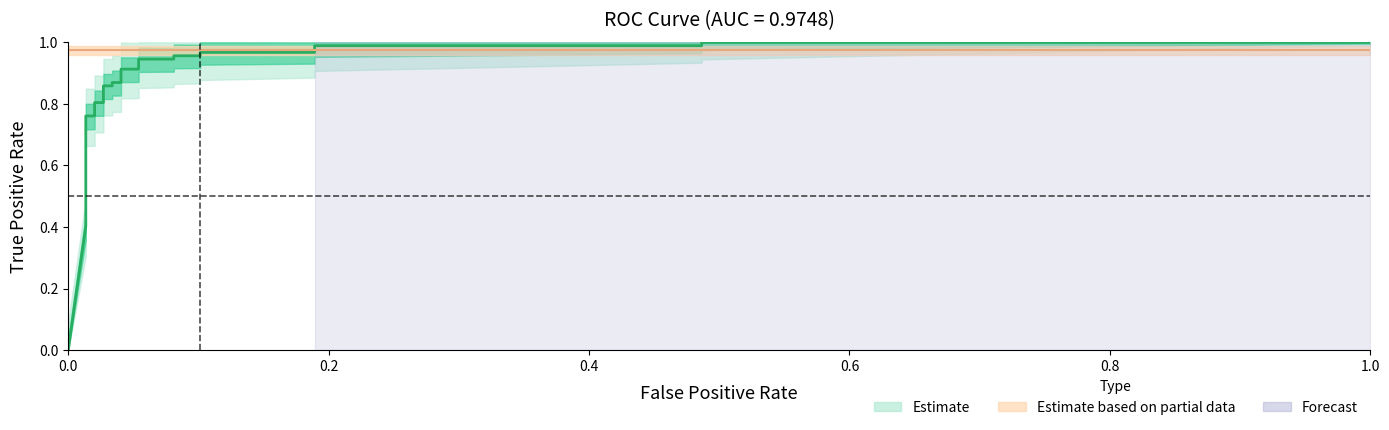

Does the chart display data point markers on the line(s)?

No